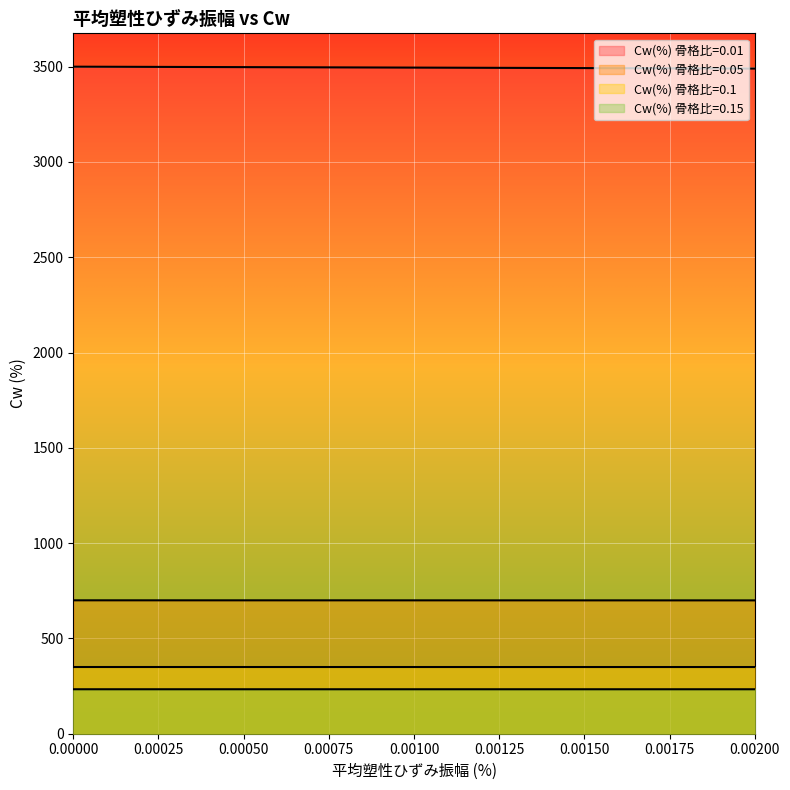

True or false: Cw(%) 骨格比=0.05 and Cw(%) 骨格比=0.15 intersect in this chart.

False